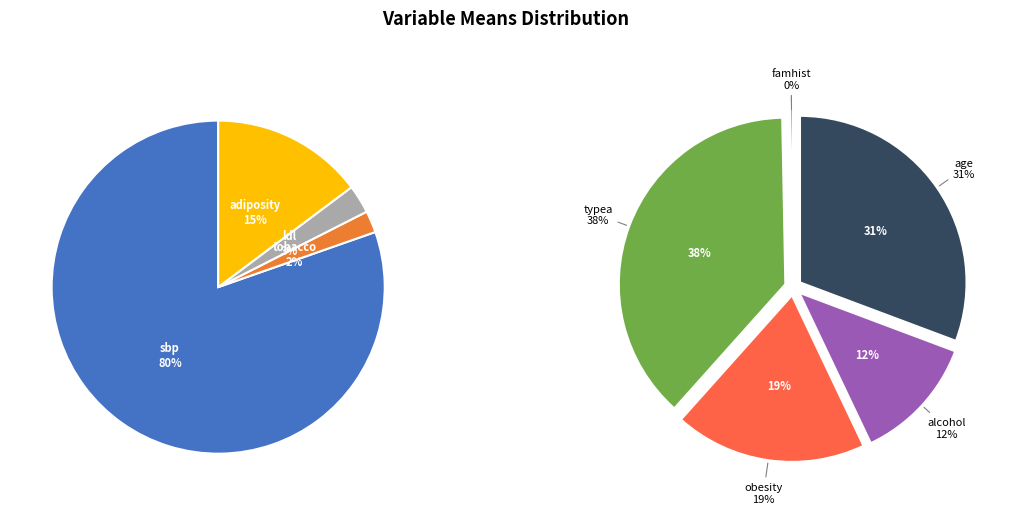

Rank the categories by value from lowest to highest.

famhist, tobacco, ldl, alcohol, adiposity, obesity, age, typea, sbp